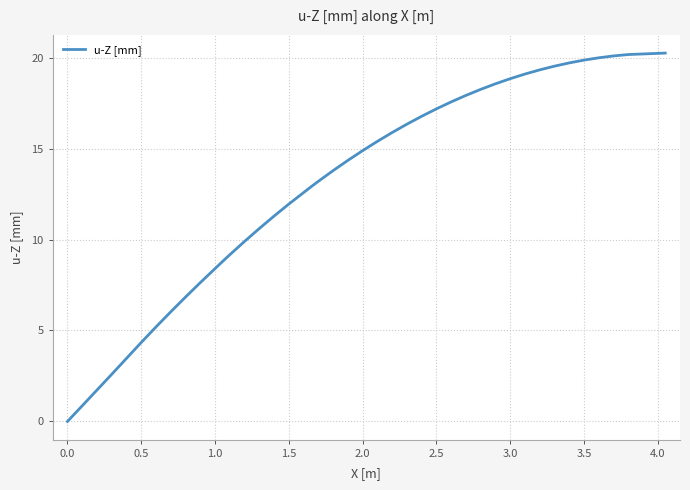

What is the greatest value displayed?

20.2